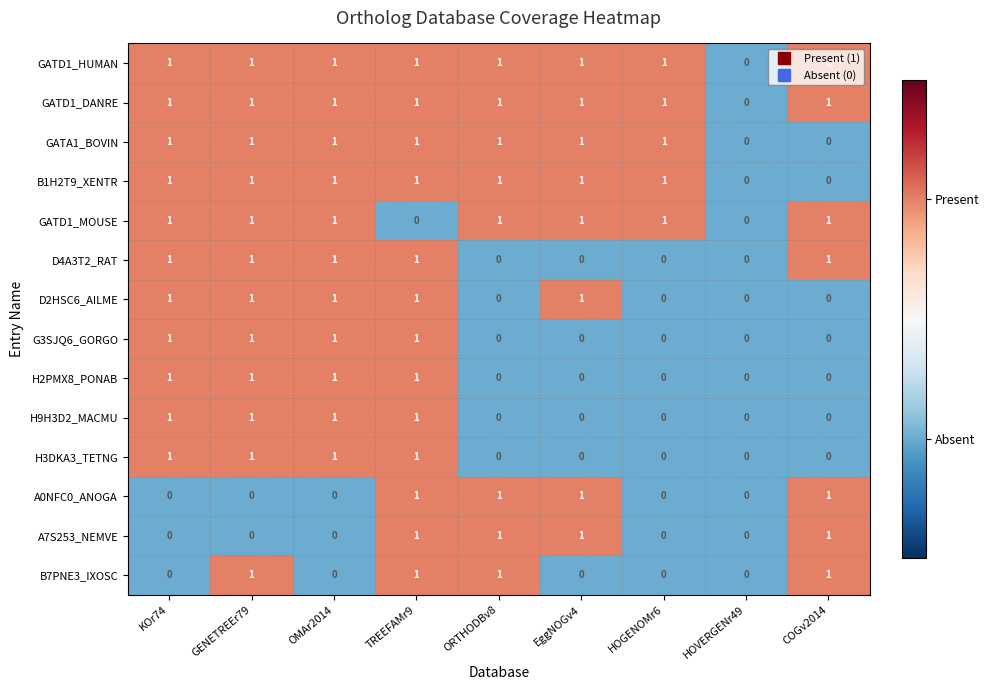

At which category is the sum across all series the highest?

TREEFAMr9